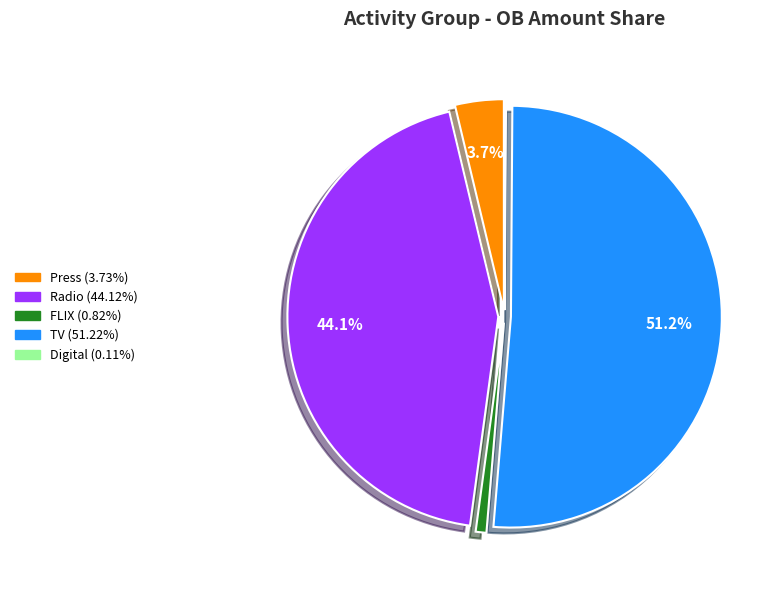

Does any single category account for the majority?

Yes